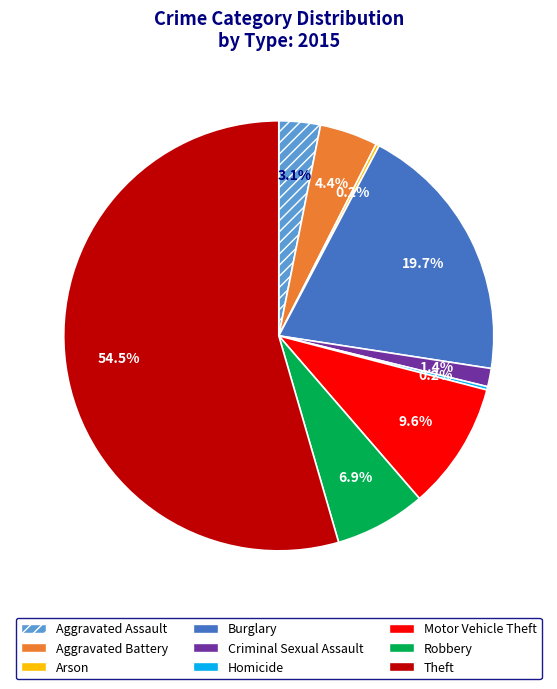

Combined, do Aggravated Battery and Theft account for over 50%?

Yes